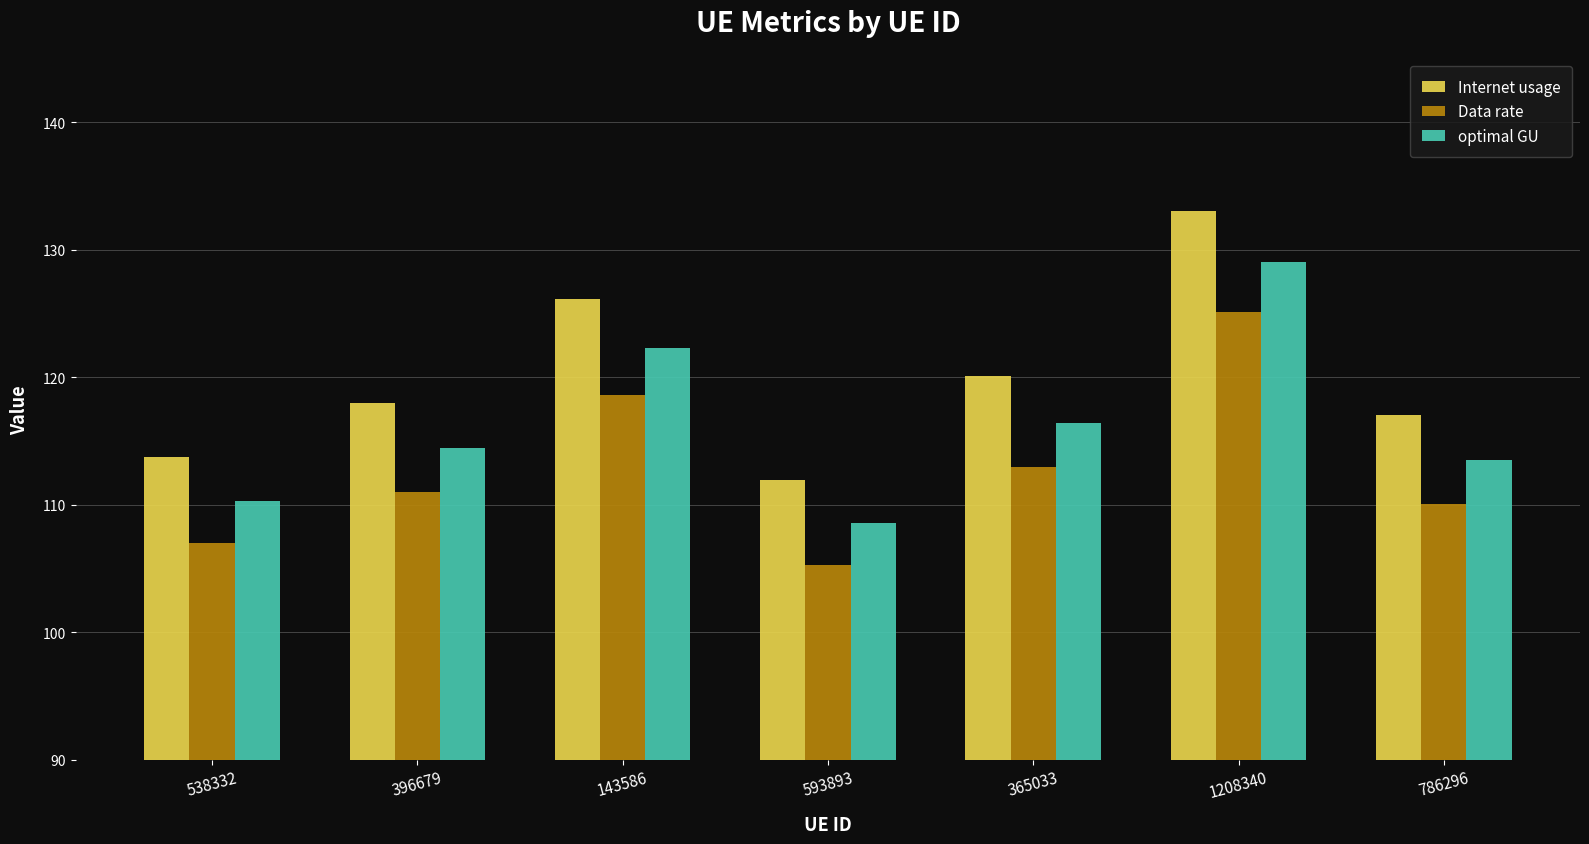

What is the highest value of the optimal GU series?

129.0